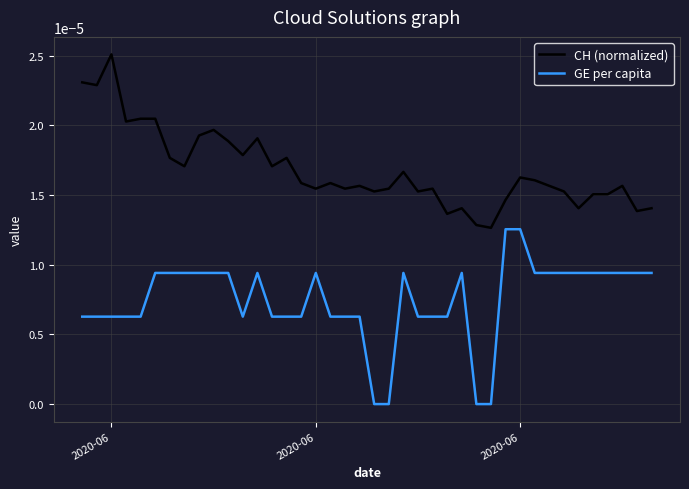

List the series in order of their overall mean, highest first.

CH (normalized), GE per capita